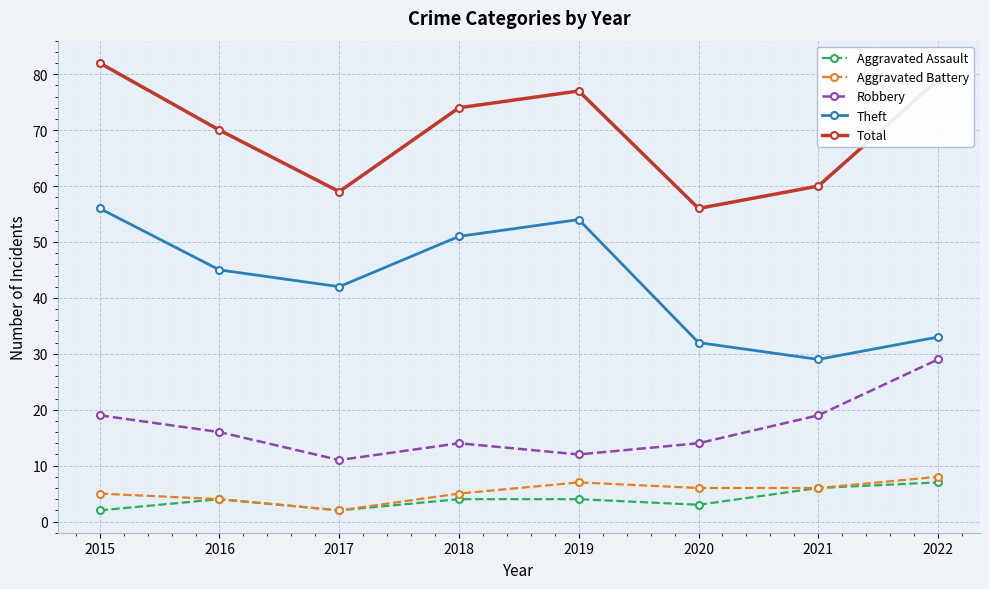

At which label does Theft reach its minimum?

2021